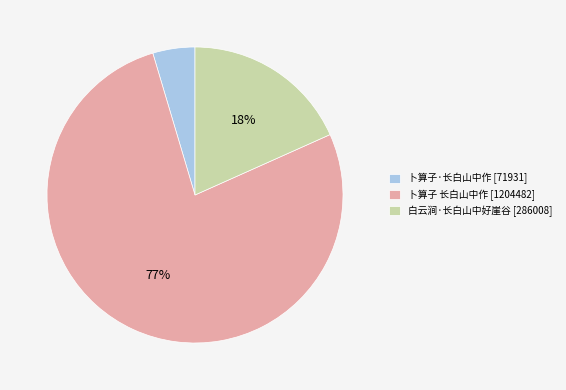

To the nearest percent, what portion does 白云涧·长白山中好崖谷 represent?

18%